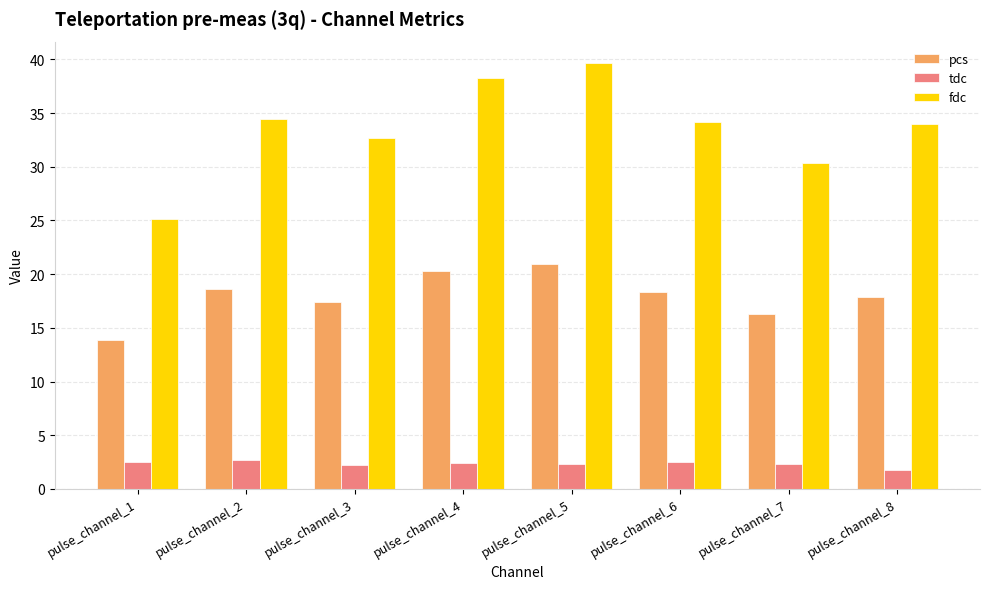

What is the difference between the highest and lowest values at pulse_channel_4?

35.9